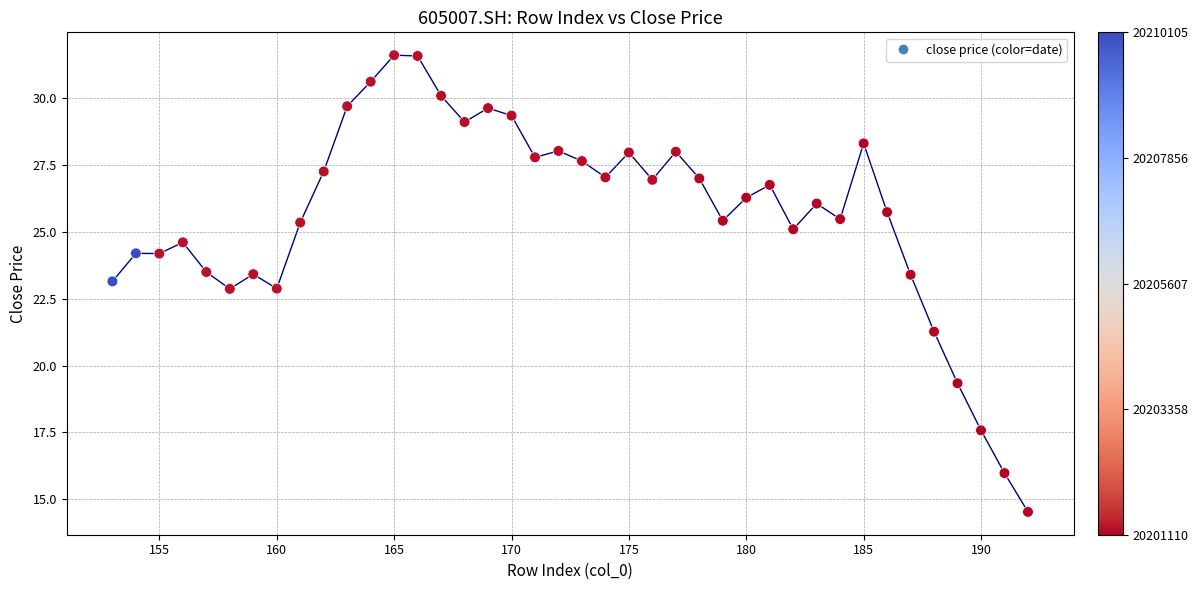

What is the range of Y values (max minus min)?

17.1